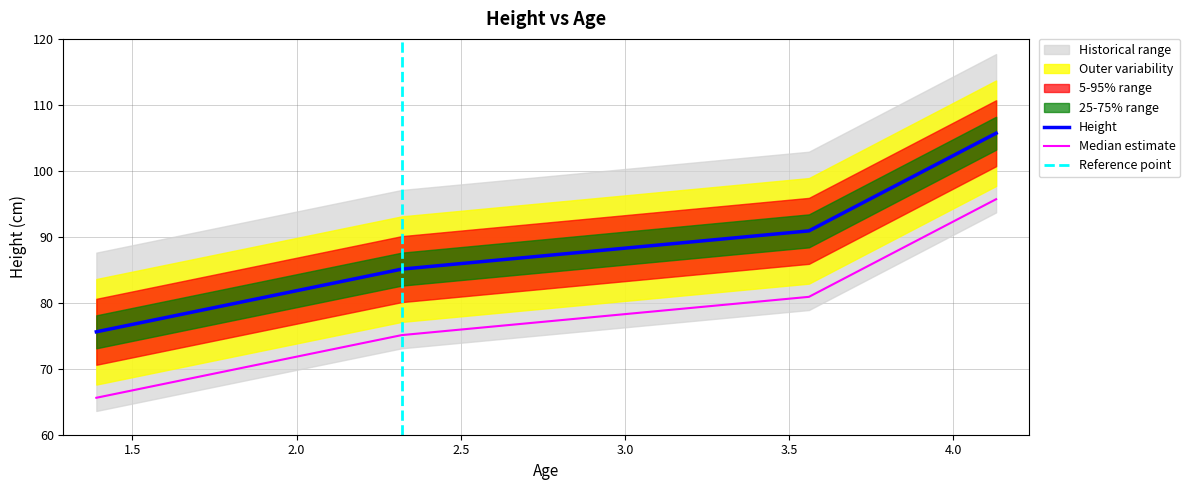

What is the difference between the values at 2.32 and 3.56?

5.8